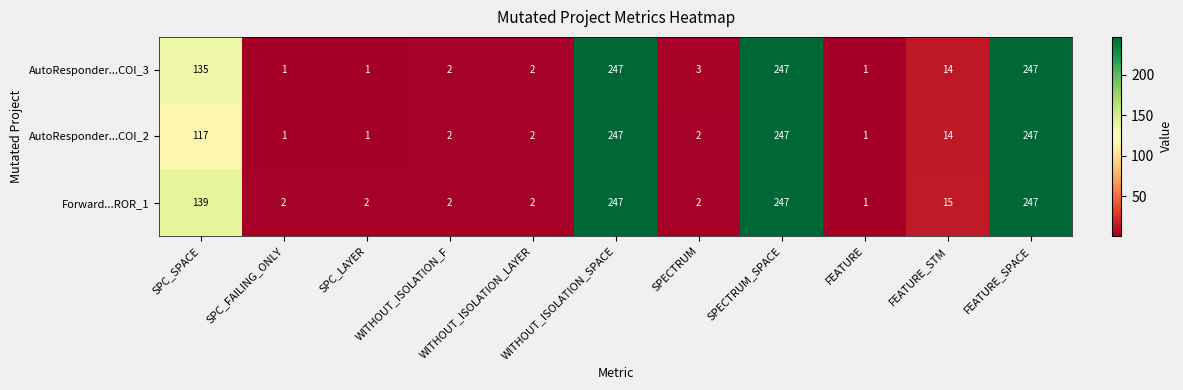

What is the greatest value displayed?

247